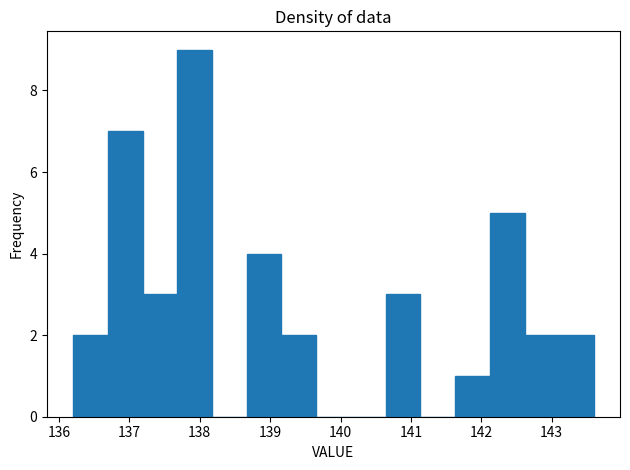

Reading left to right, transcribe this chart: for each bar, give the range it covers on the x-axis and its height. Neither the bar edges nor the heights are printed on the chart, so give them approximately, as read against the axes.

136.2 to 136.7: 2
136.7 to 137.2: 7
137.2 to 137.7: 3
137.7 to 138.2: 9
138.2 to 138.7: 0
138.7 to 139.2: 4
139.2 to 139.7: 2
139.7 to 140.1: 0
140.1 to 140.6: 0
140.6 to 141.1: 3
141.1 to 141.6: 0
141.6 to 142.1: 1
142.1 to 142.6: 5
142.6 to 143.1: 2
143.1 to 143.6: 2